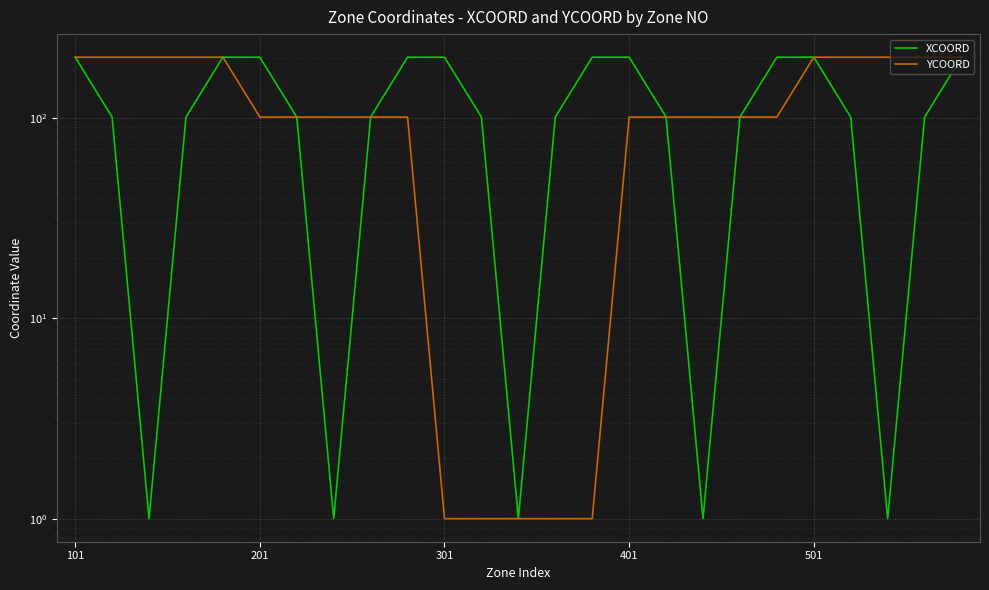

Between 14 and 17, which series saw the biggest shift?

XCOORD